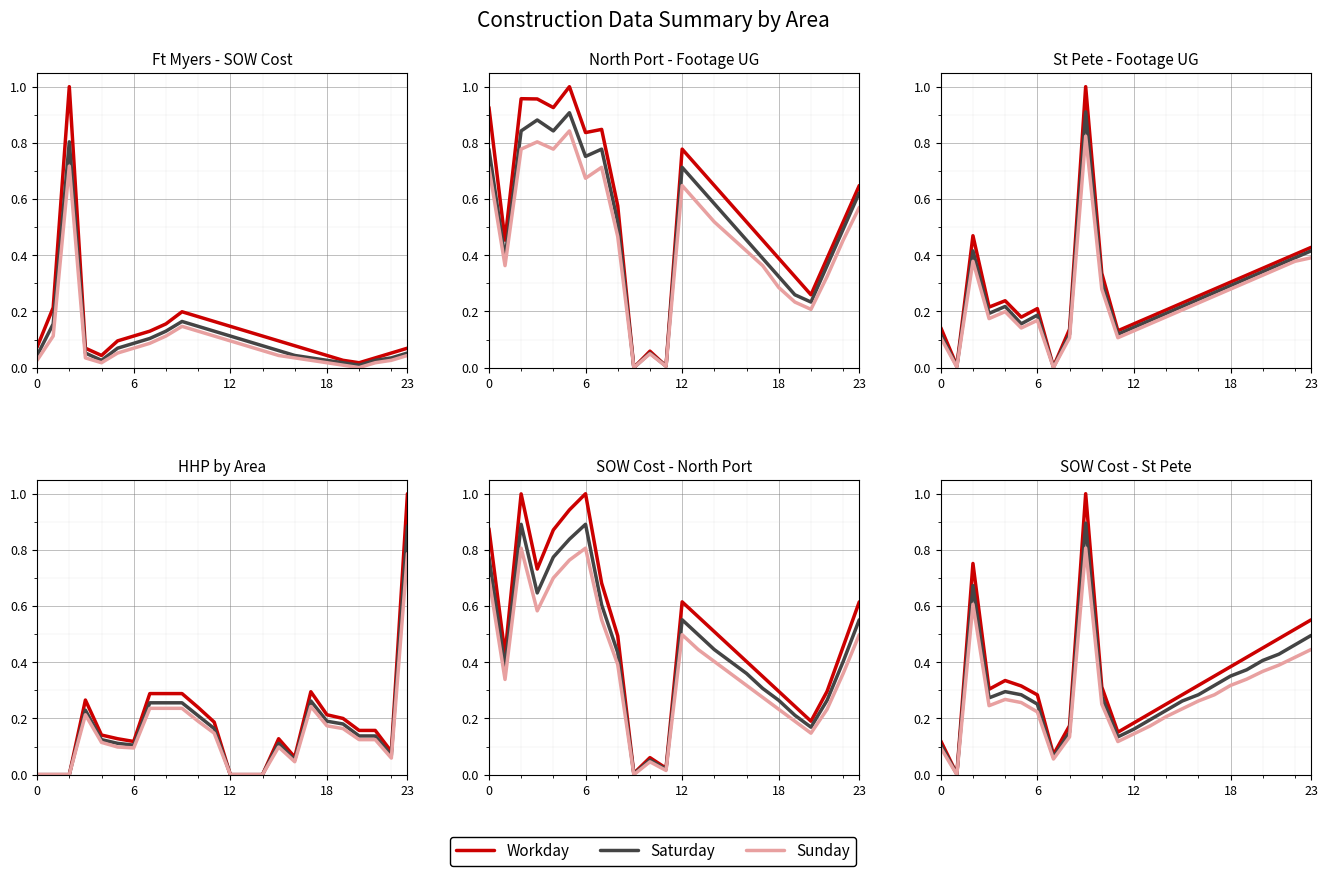

What is the average value of the Sunday series?

0.3